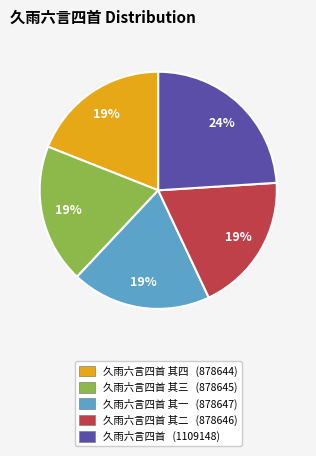

To the nearest percent, what is the average slice percentage?

20%